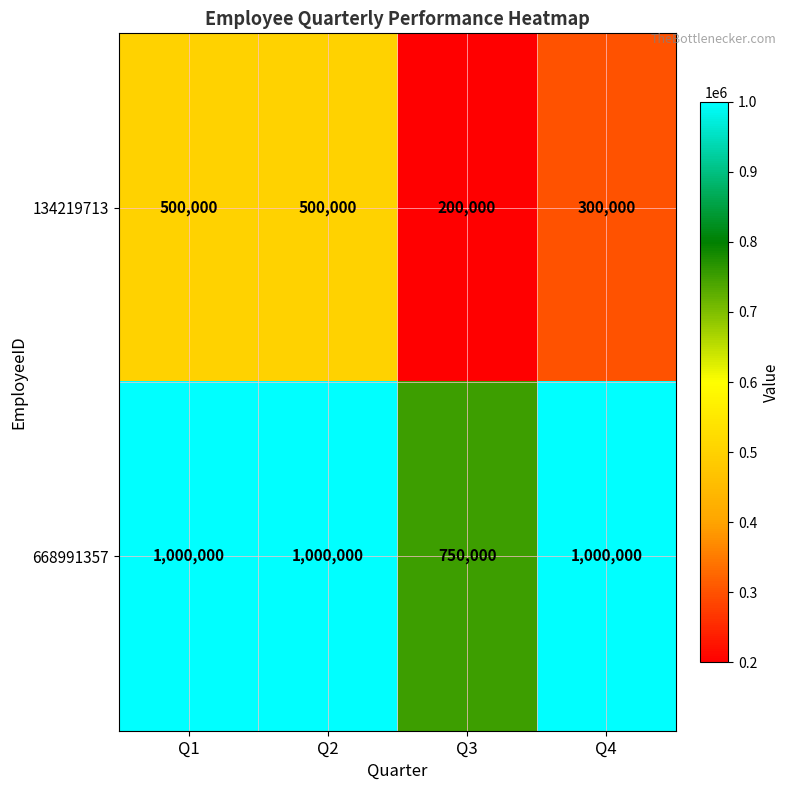

Count the 134219713 values in the range 300000 to 500000.

3